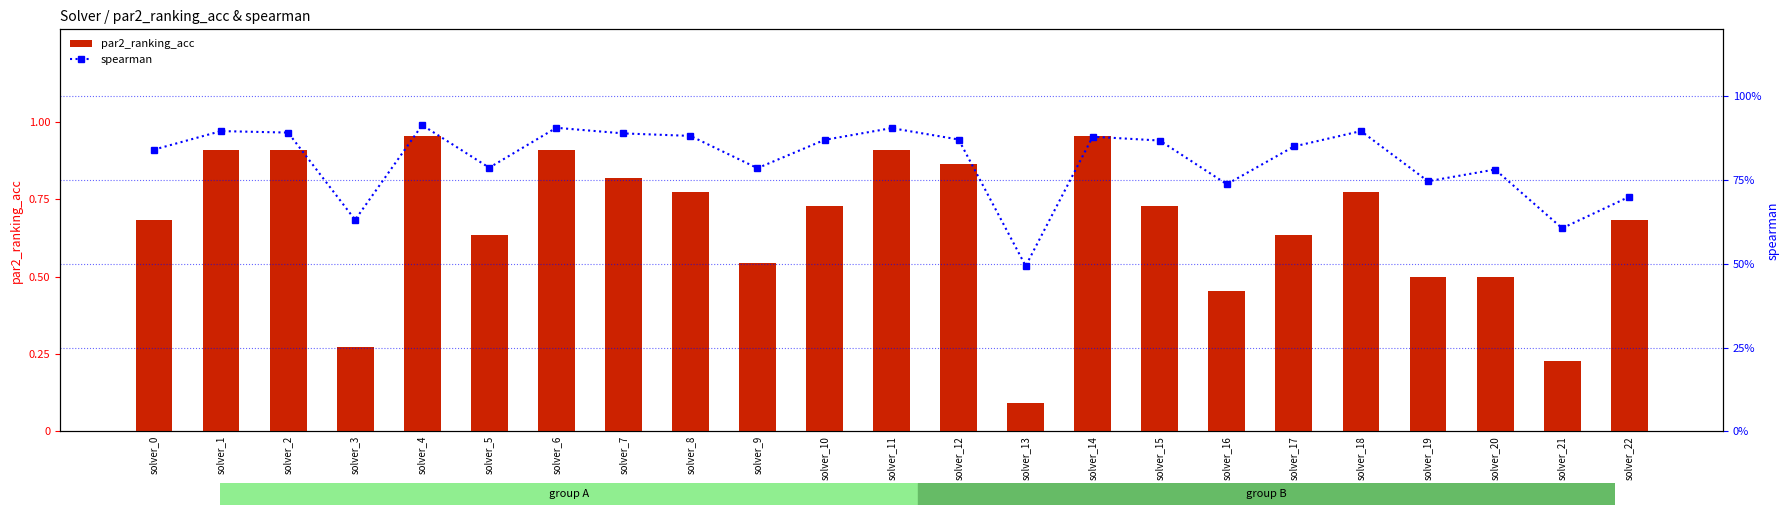

Which label corresponds to the smallest value in the chart?

solver_13